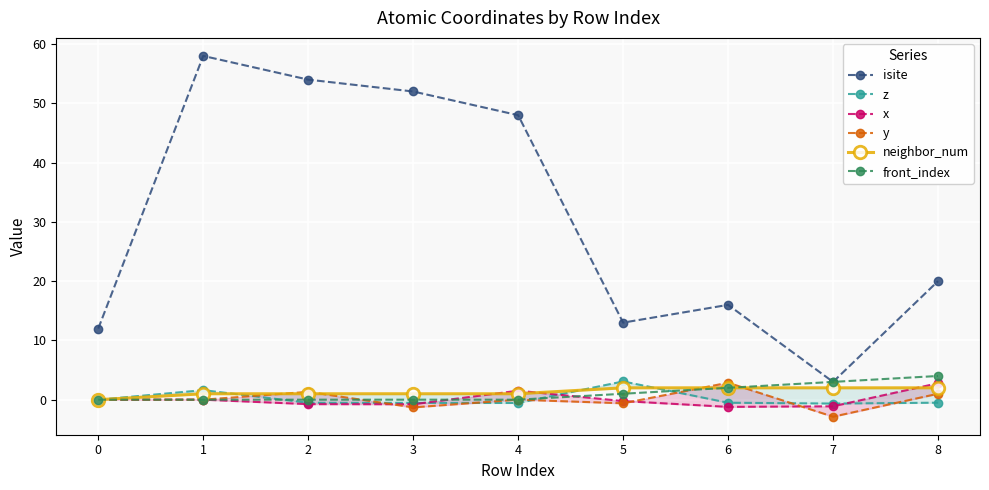

Rank the series by their maximum value, from highest to lowest.

isite, front_index, z, y, x, neighbor_num